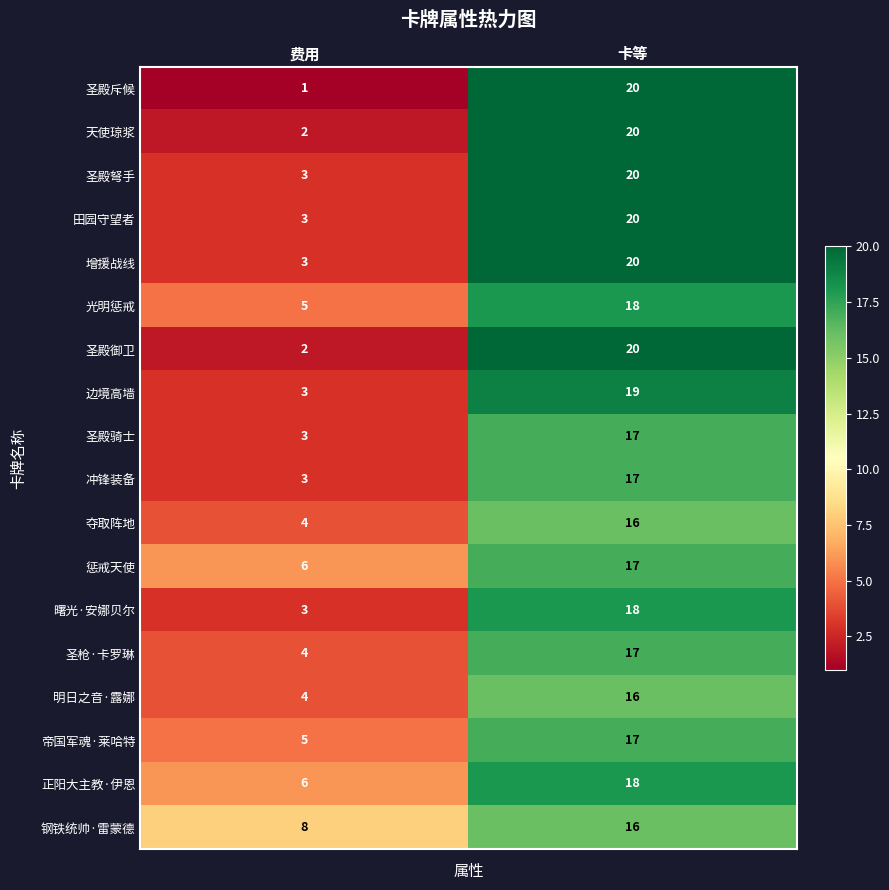

Count the number of categories in the chart.

2